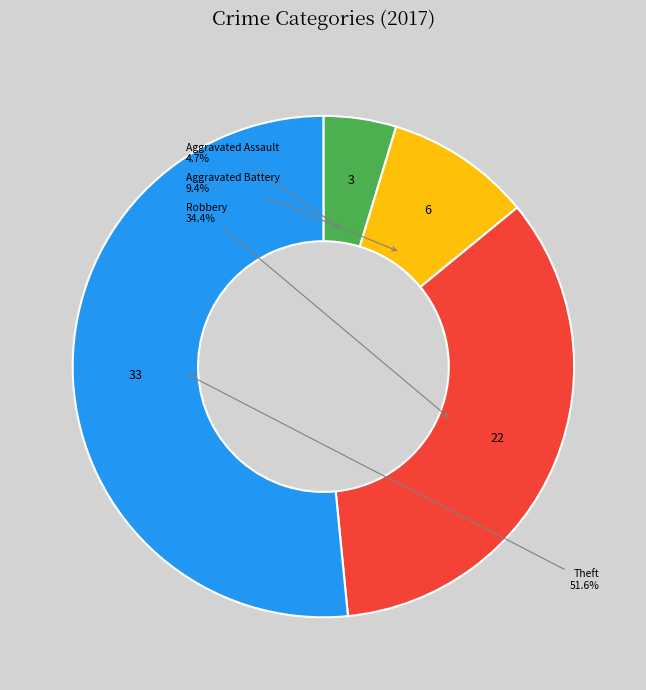

How many segments does this pie chart have?

4